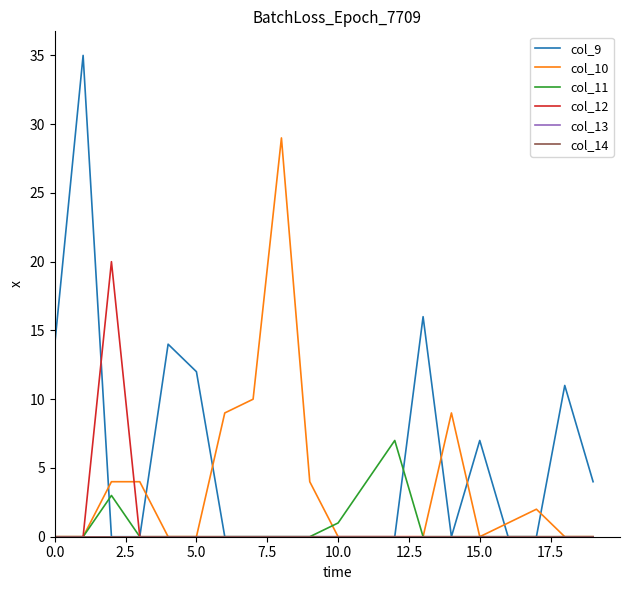

Does the chart have visible grid lines?

No